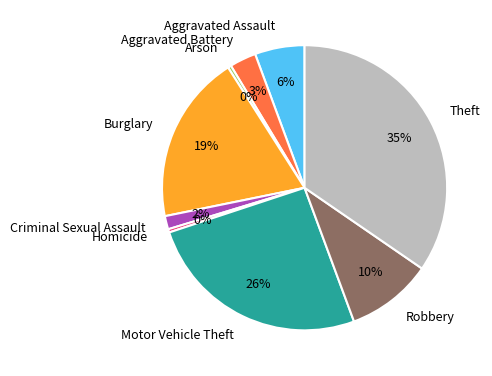

Combined, do Burglary and Aggravated Battery account for over 50%?

No